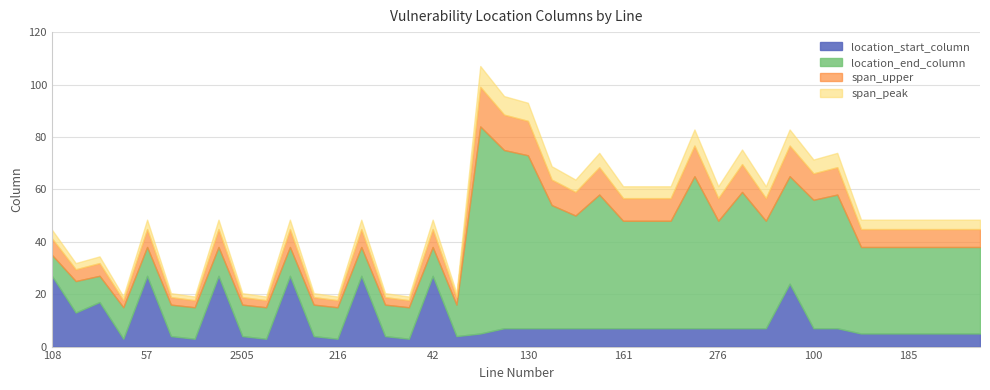

Which series has the widest spread of values?

location_end_column